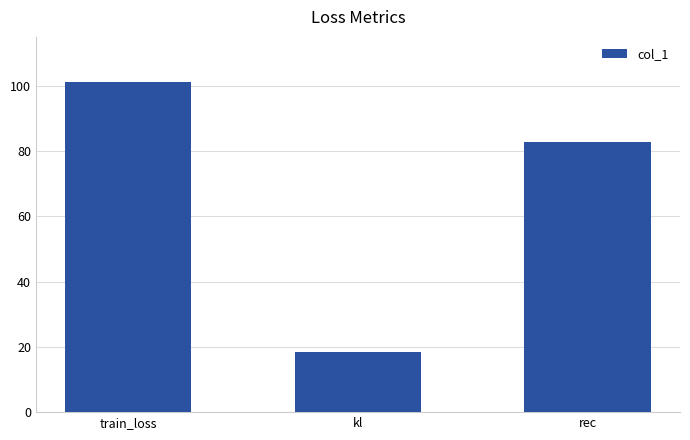

Which label corresponds to the smallest value in the chart?

kl